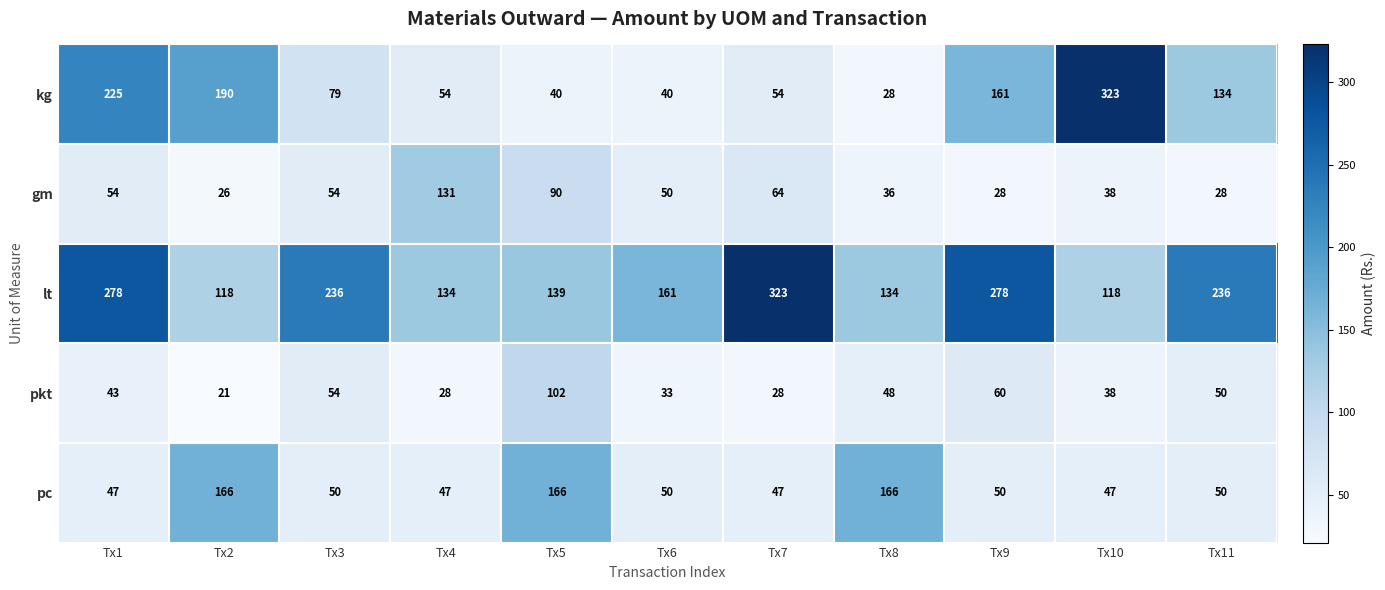

The value of kg at Tx8 is 41. True or false?

False